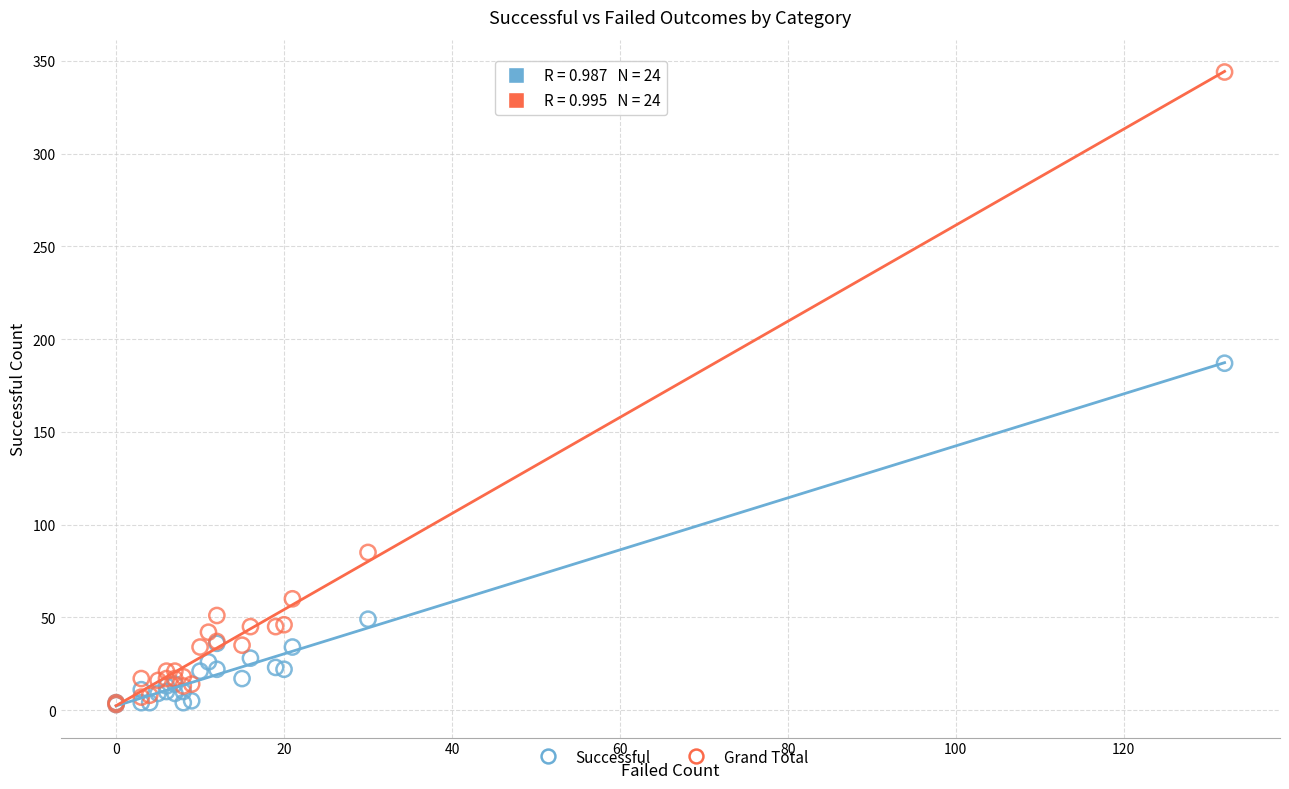

In the Successful series, what Y value is closest to 95?

49